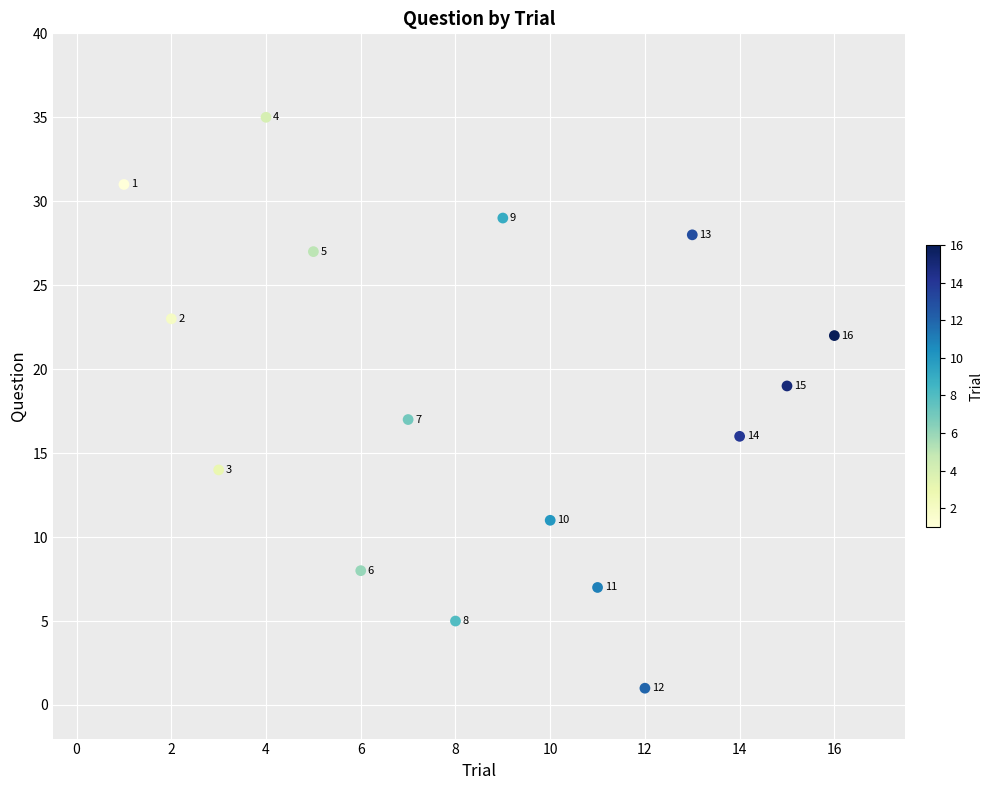

What Y value in the scatter plot is closest to 18?

17